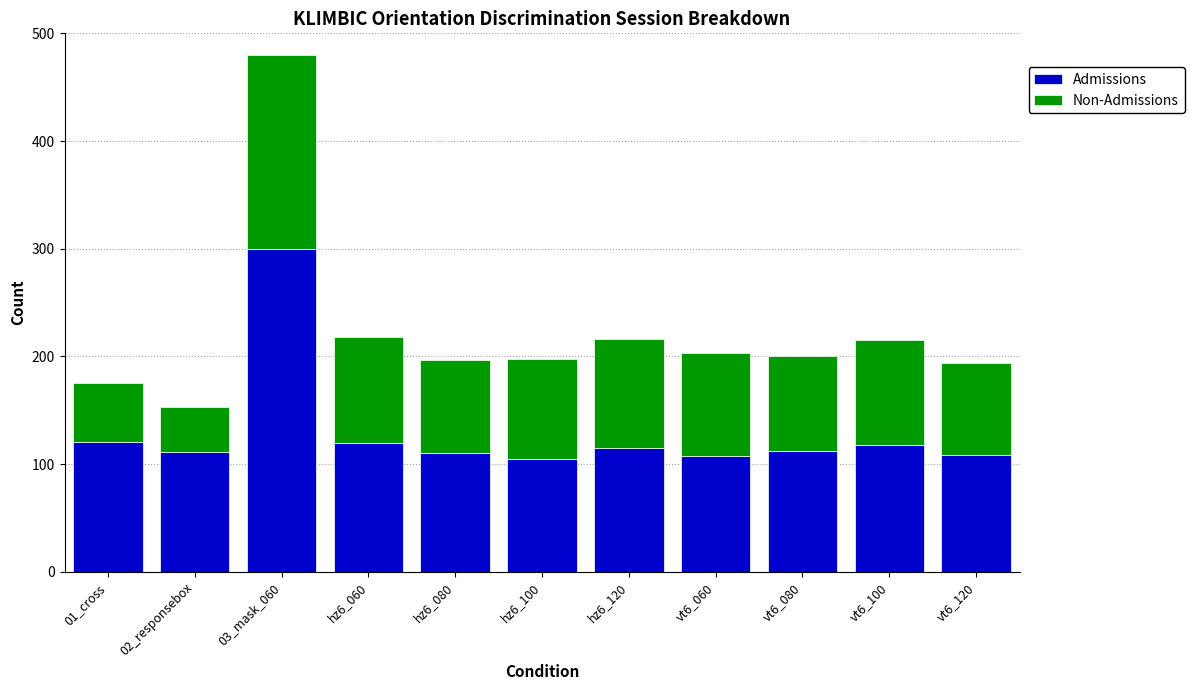

At which category is the sum across all series the highest?

03_mask_060